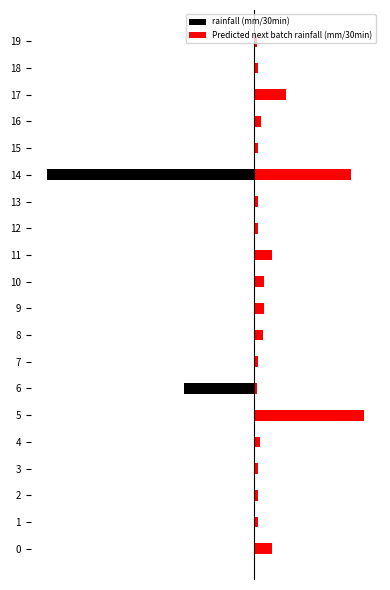

What are all the series names shown in the legend?

rainfall (mm/30min), Predicted next batch rainfall (mm/30min)